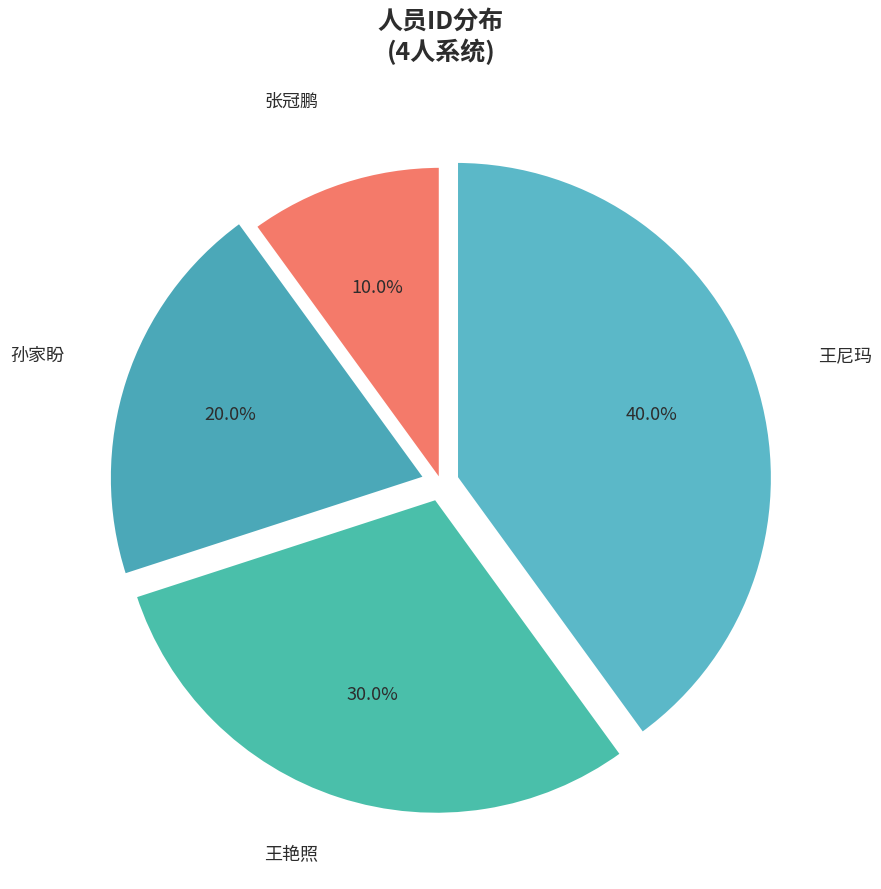

Is there any slice that represents more than half of the pie?

No